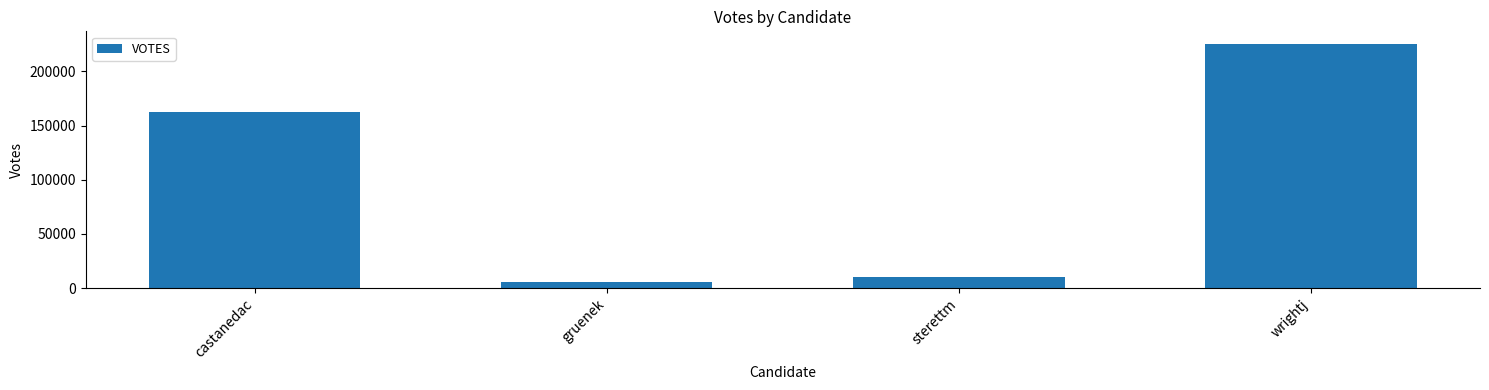

What is the minimum value shown in the chart?

5758